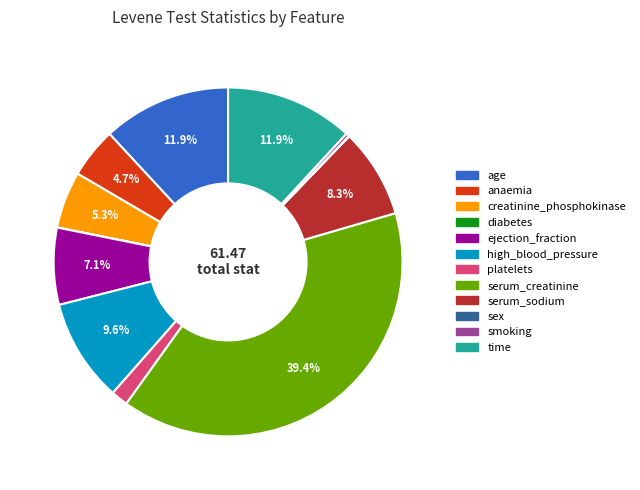

To the nearest percent, what is the average slice percentage?

8%